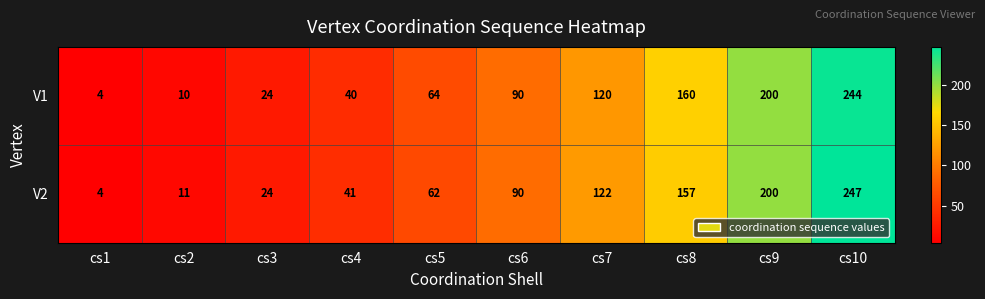

What is the spread (max minus min) of values at cs10?

3